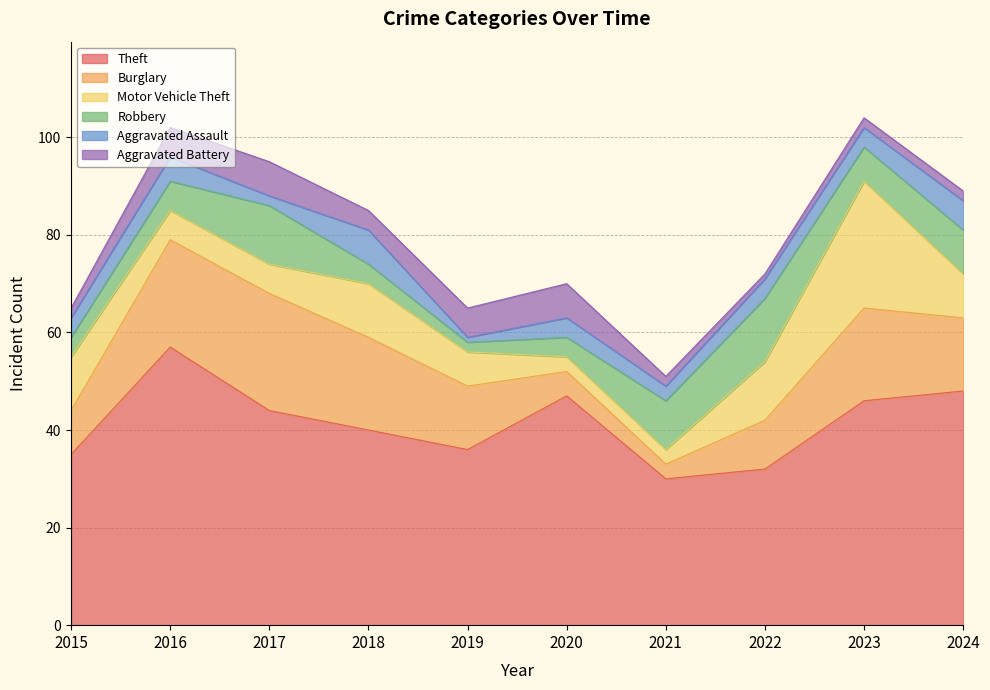

What is the difference between the highest and lowest values at 2015?

33